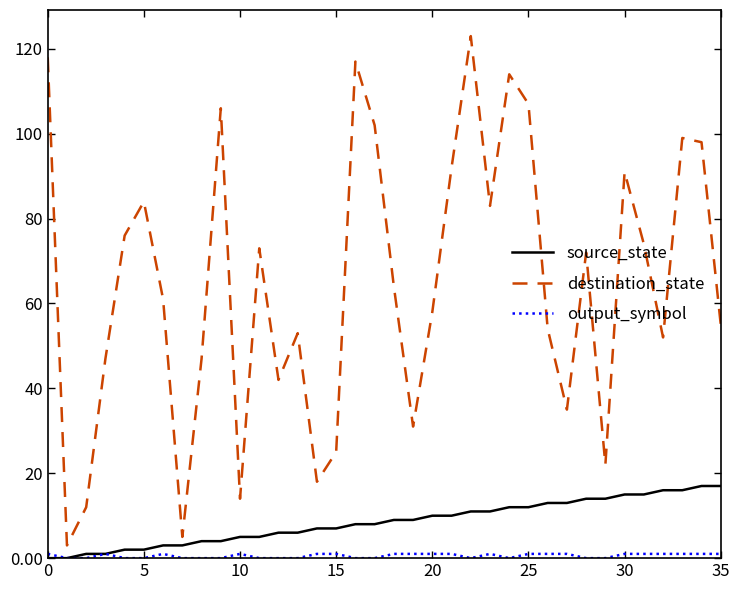

Which series has the largest total across all categories?

destination_state